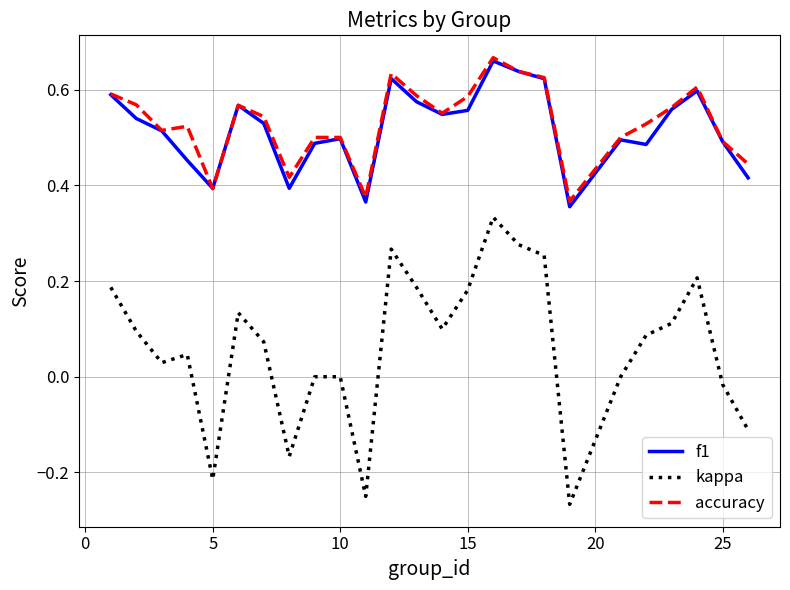

True or false: accuracy and kappa intersect in this chart.

False